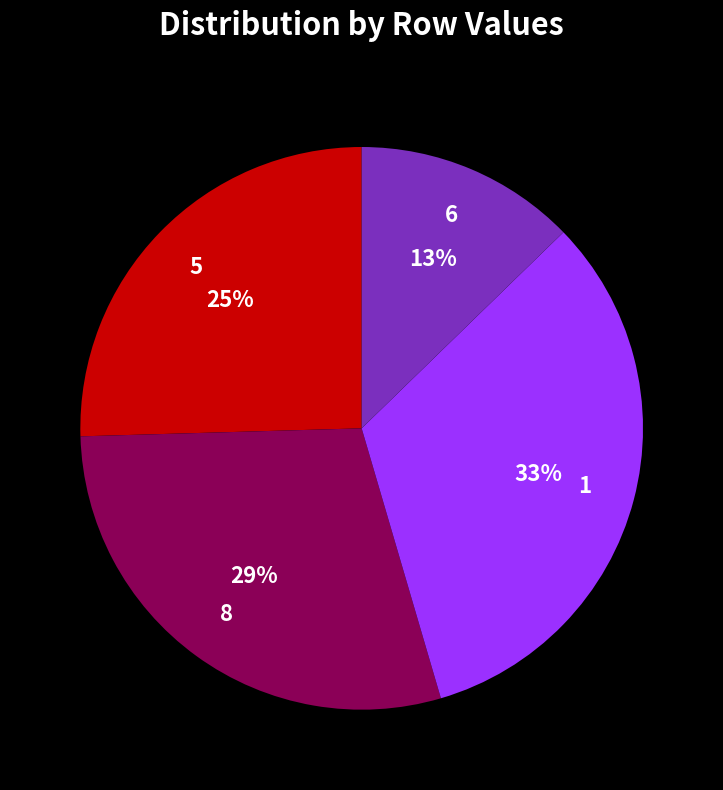

Approximately how many times larger is the value at 5 compared to 1?

0.8